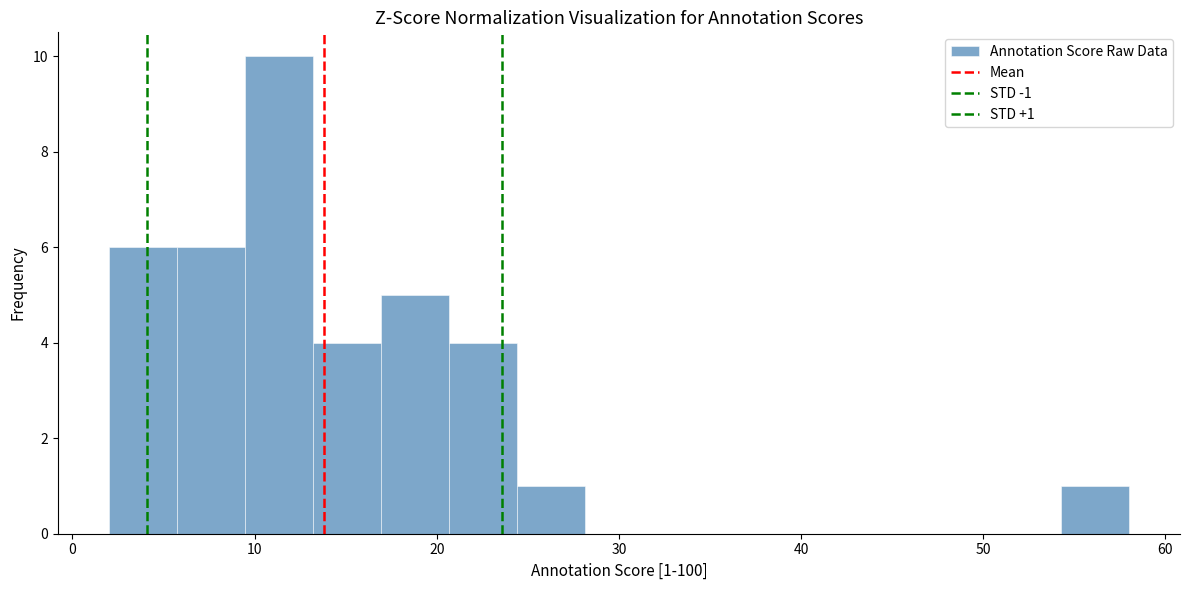

Around what value on the x-axis is the tallest bar? Give the approximate position of its centre, as read against the axis.

11